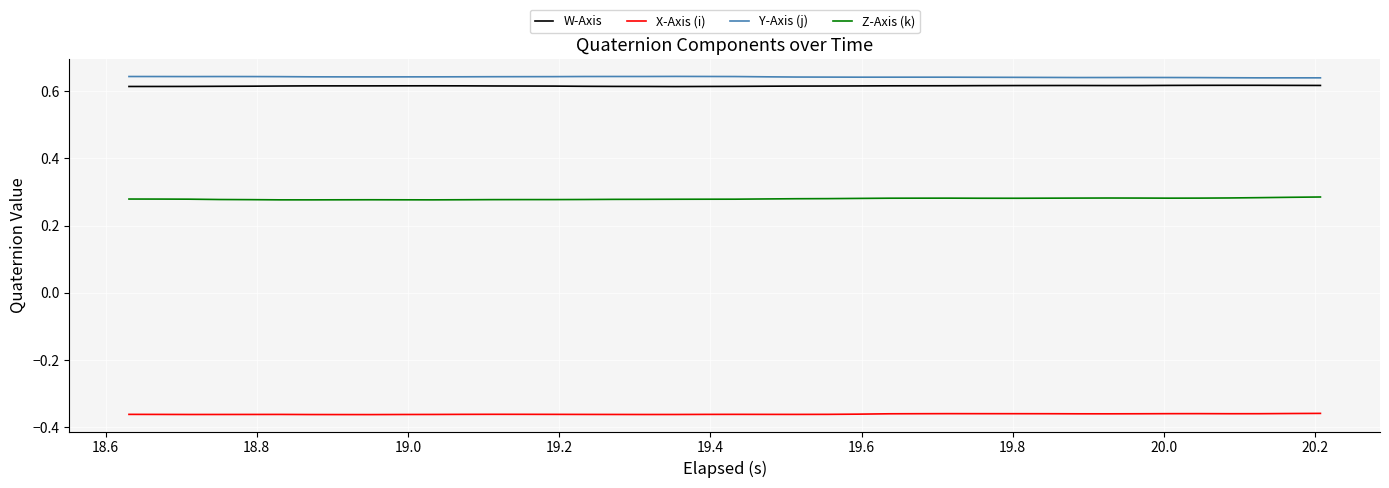

True or false: Z-Axis (k) and X-Axis (i) intersect in this chart.

False